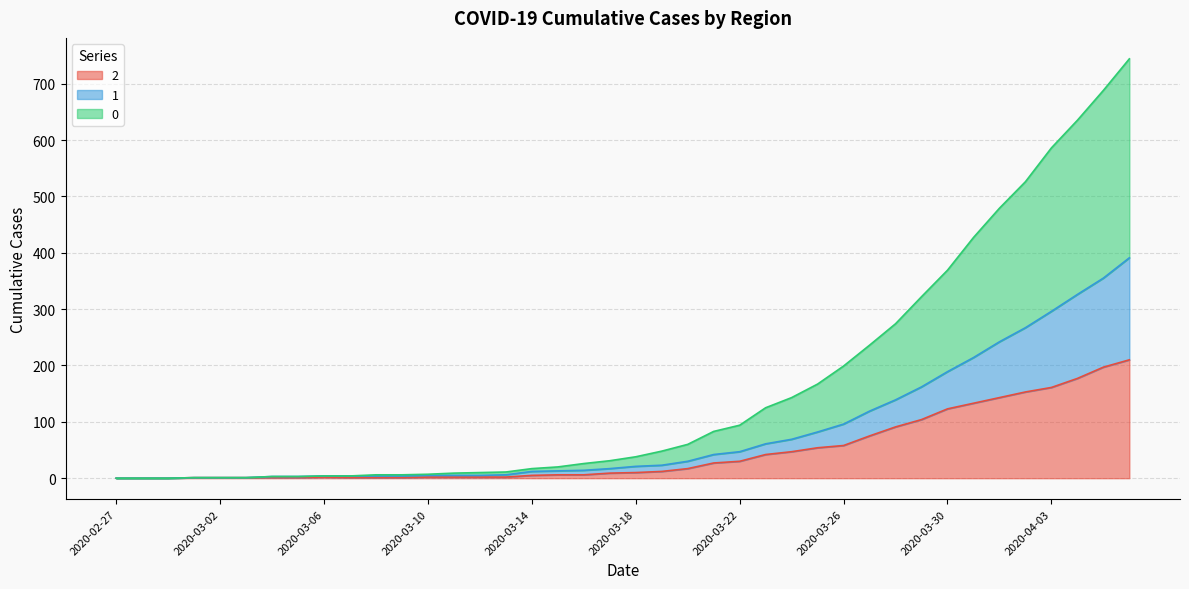

What is the total value across all series at 2020-03-30?

369